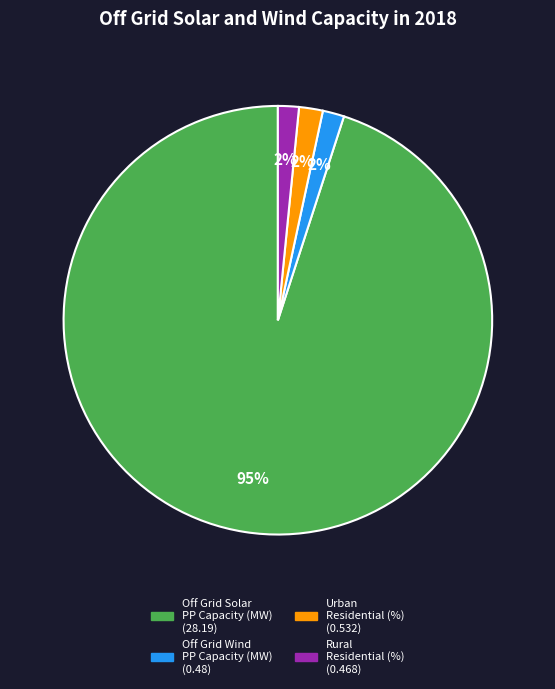

To the nearest percent, what is the average slice percentage?

25%